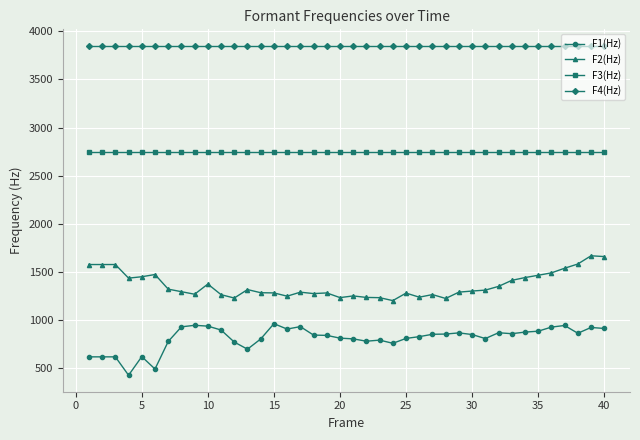

List the series in order of their overall mean, lowest first.

F1(Hz), F2(Hz), F3(Hz), F4(Hz)